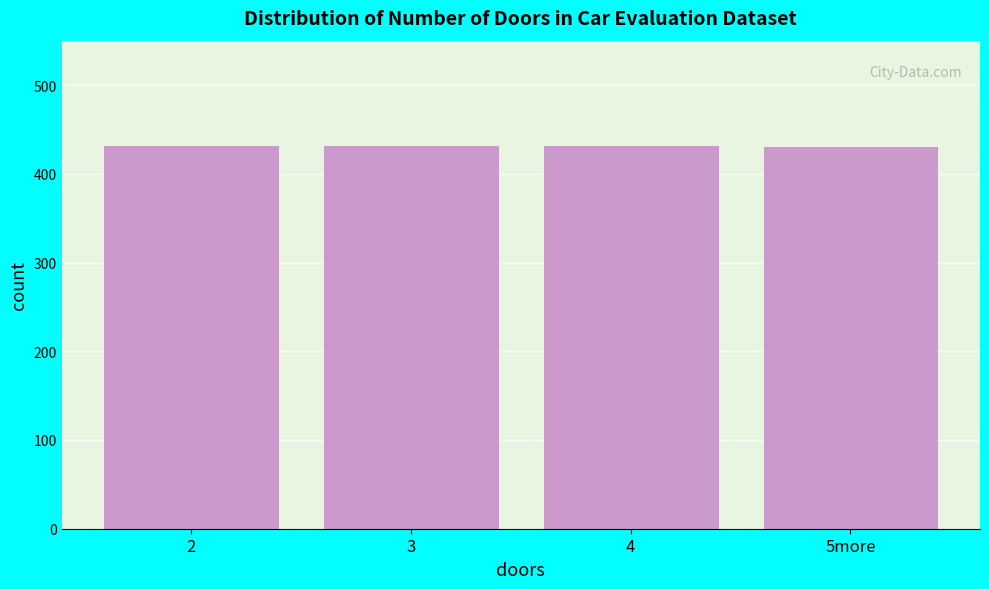

What is the smallest value displayed?

431